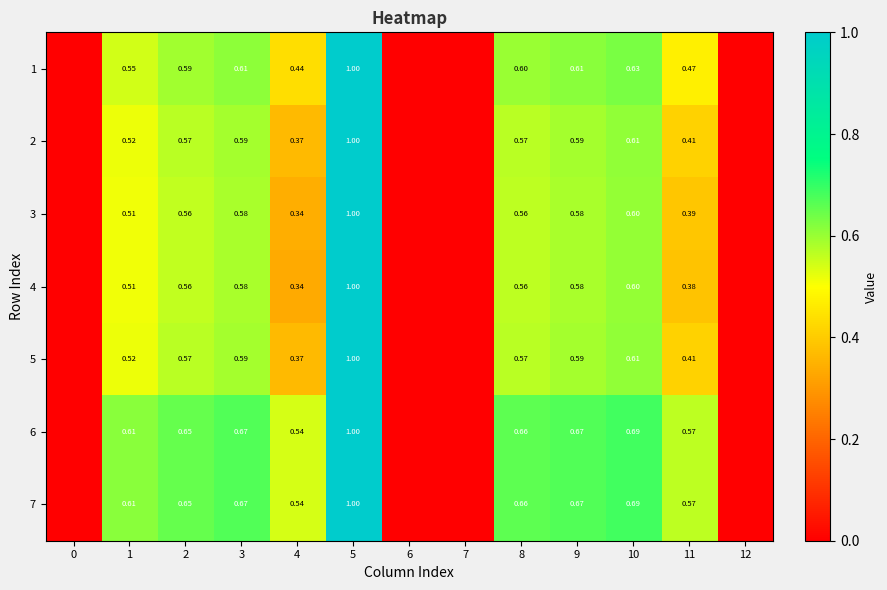

Which has a higher value, 2 or 9?

9